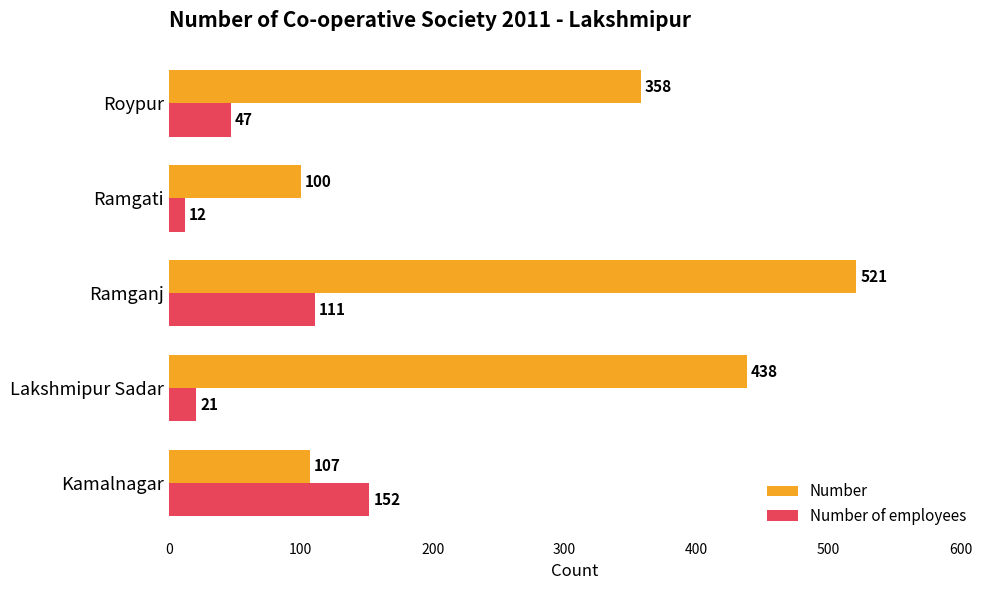

Rank the categories by Number value from highest to lowest.

Ramganj, Lakshmipur Sadar, Roypur, Kamalnagar, Ramgati